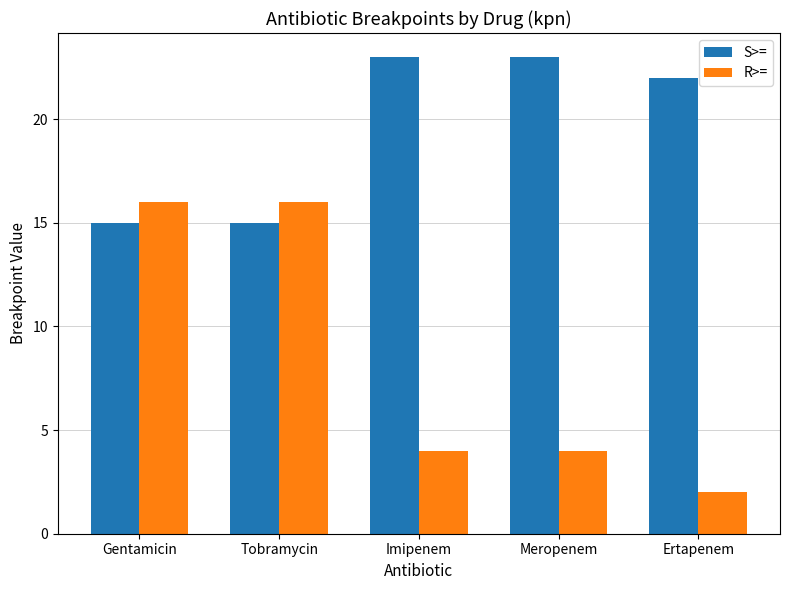

How many data points does each series have?

5